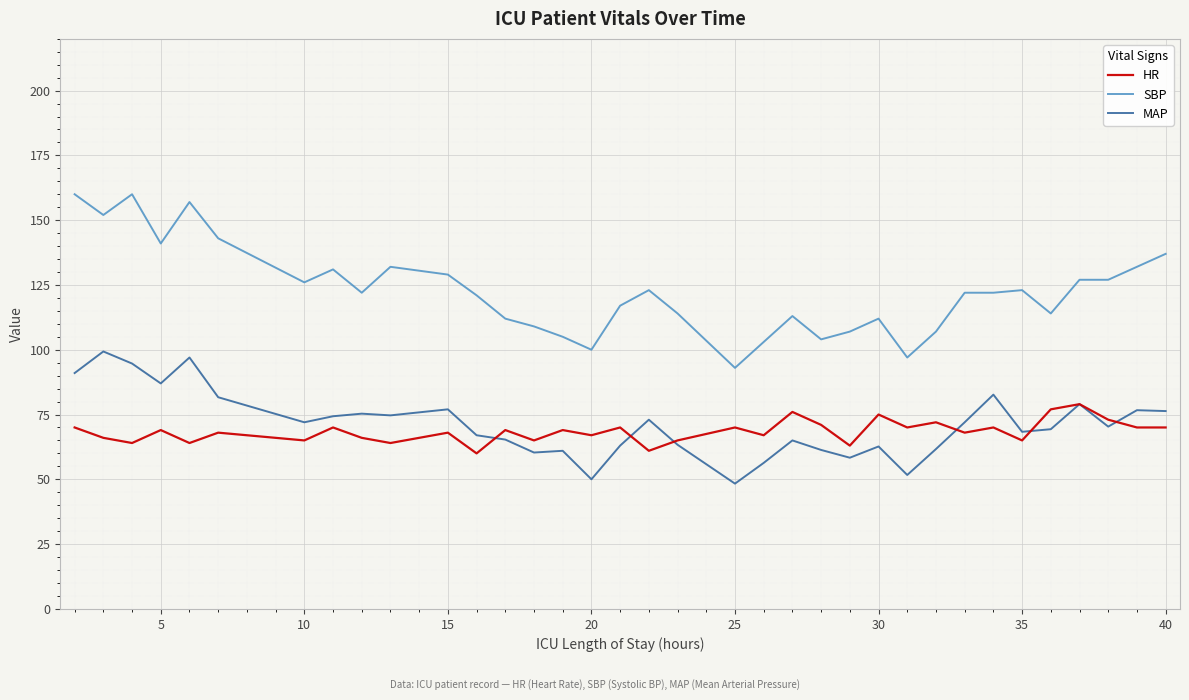

True or false: HR and SBP intersect in this chart.

False